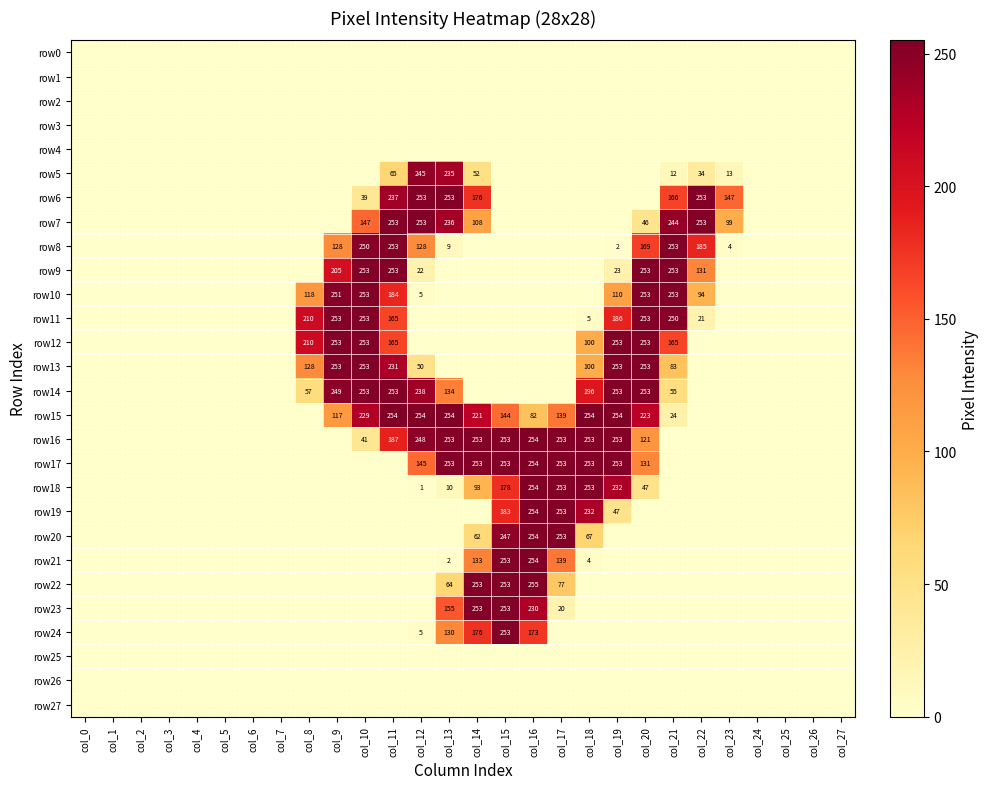

The value of row22 at col_17 is 77. True or false?

True